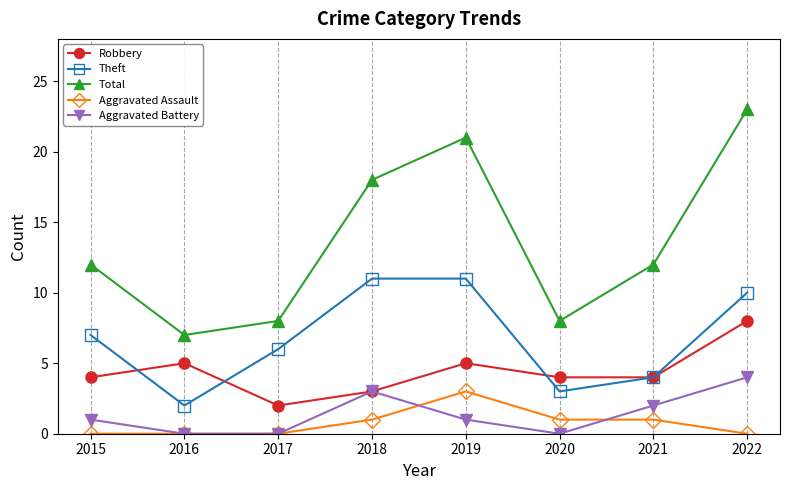

What value does the Theft series have at 2019?

11